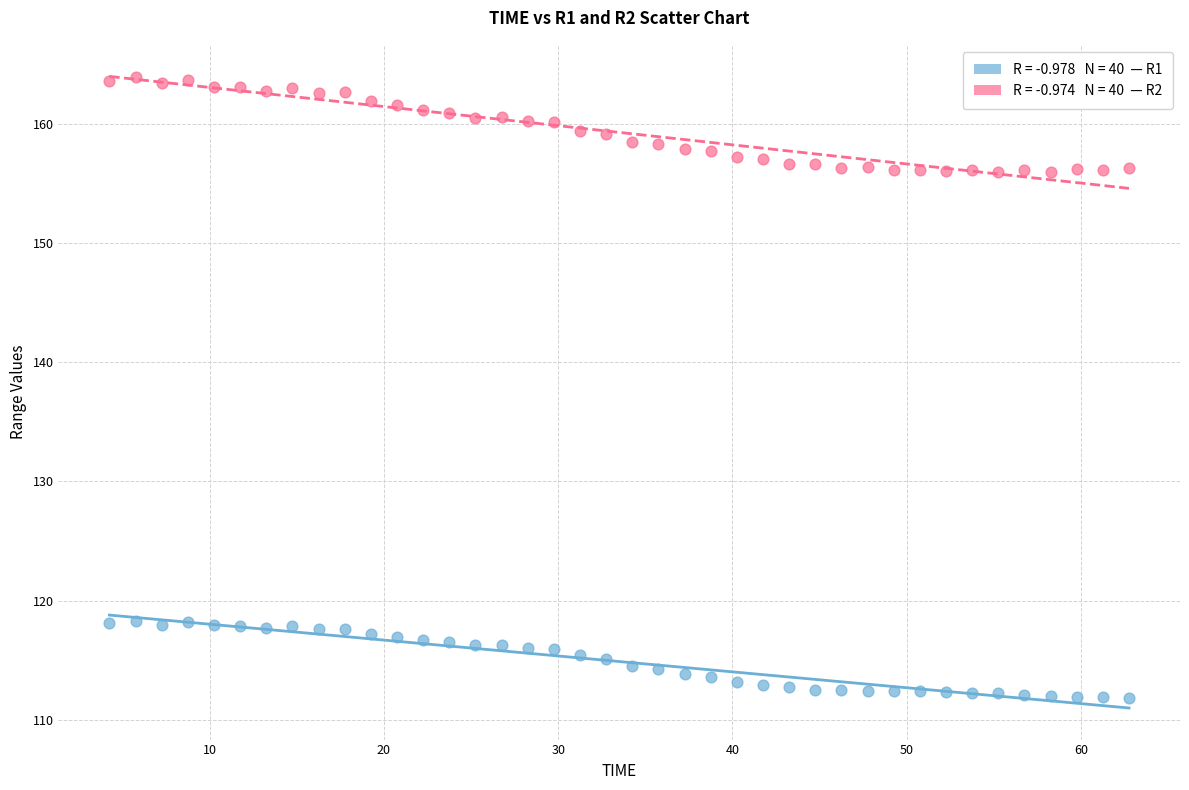

Across all data points, what is the range of X values (max minus min)?

58.5